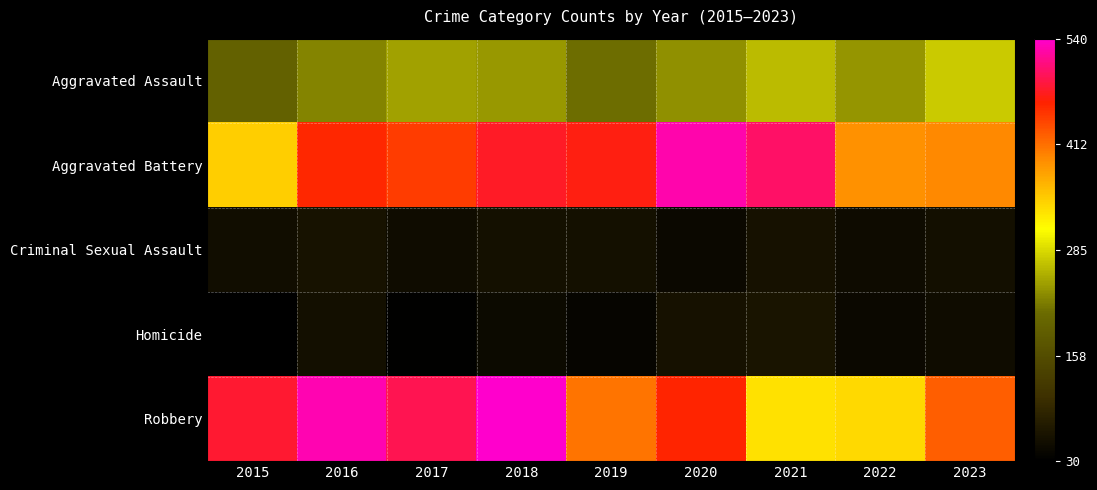

At which category is the sum across all series the highest?

2018